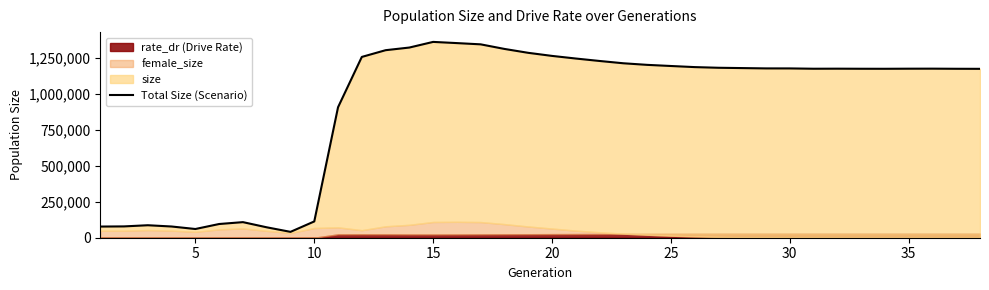

True or false: the data shows 889864 at 17.

False